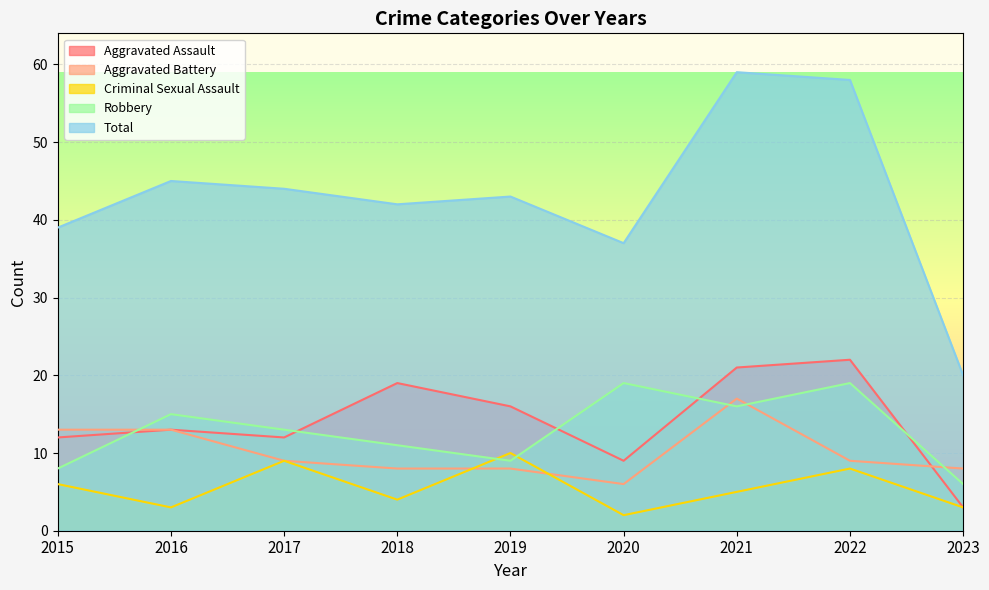

Which category has the highest value in the Aggravated Battery series?

2021